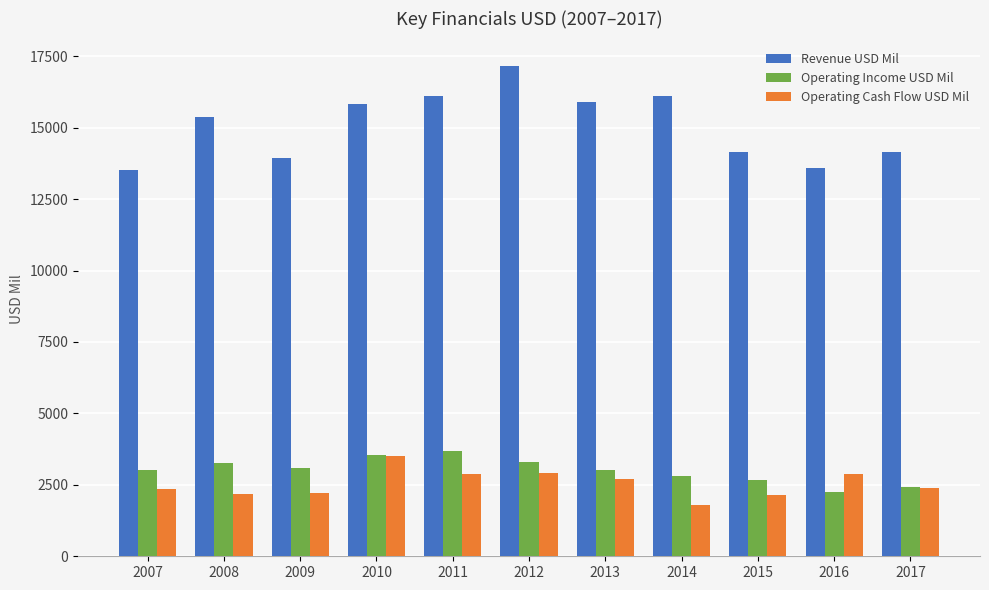

What is the difference between the second highest and second lowest values in the Operating Cash Flow USD Mil series?

767